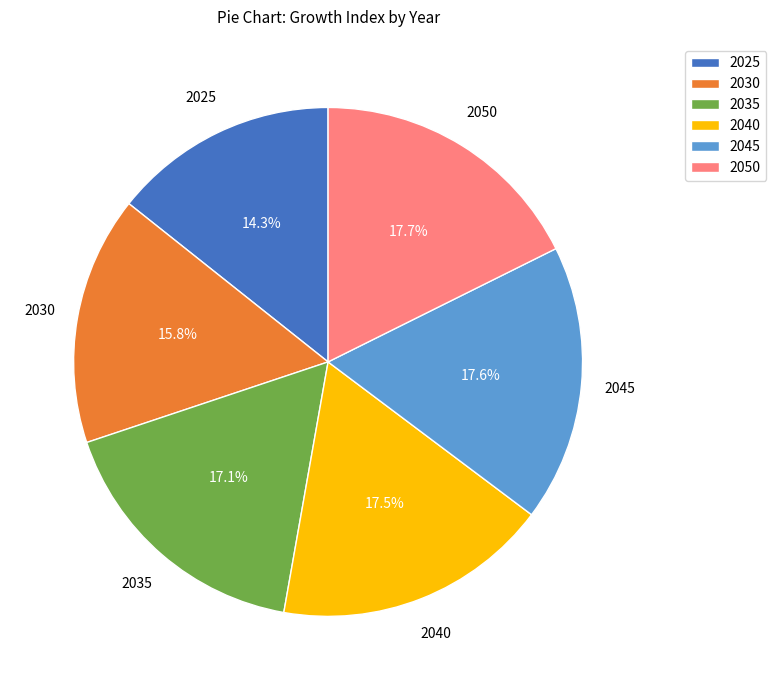

How many slices are in this pie chart?

6